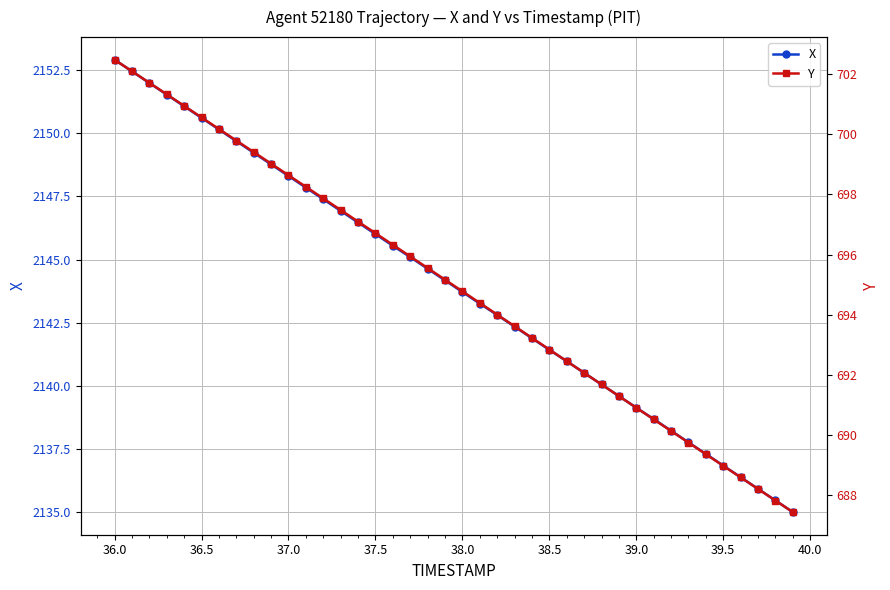

True or false: Y and X intersect in this chart.

False